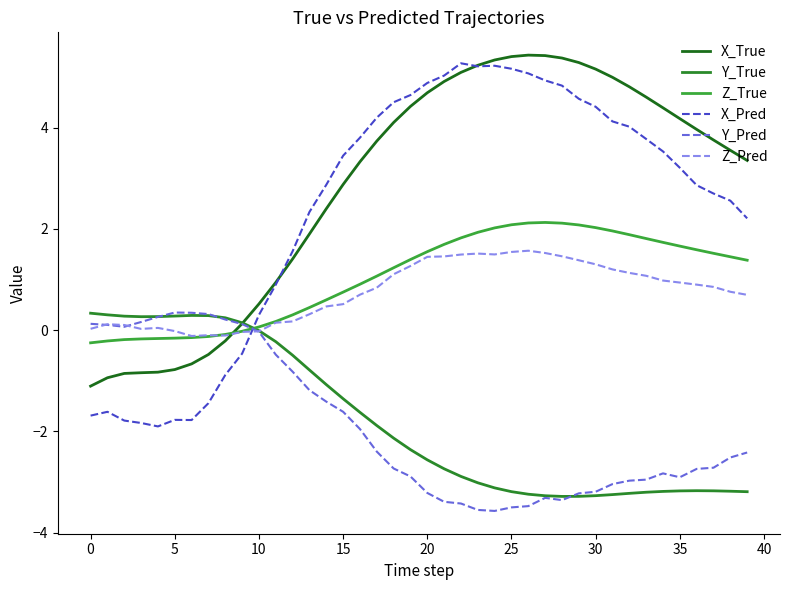

How many lines are shown in the chart?

6